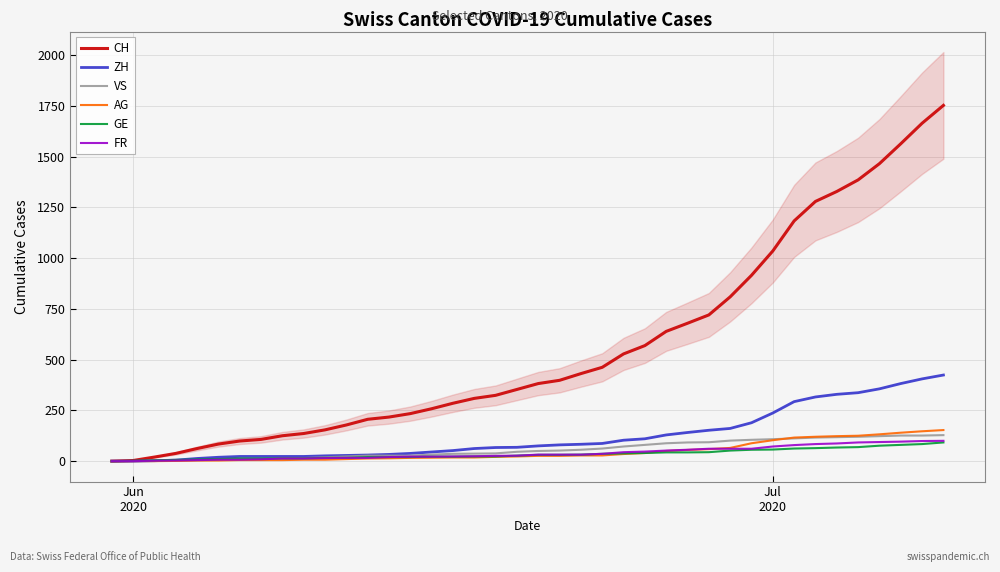

What is the maximum value for VS?

128